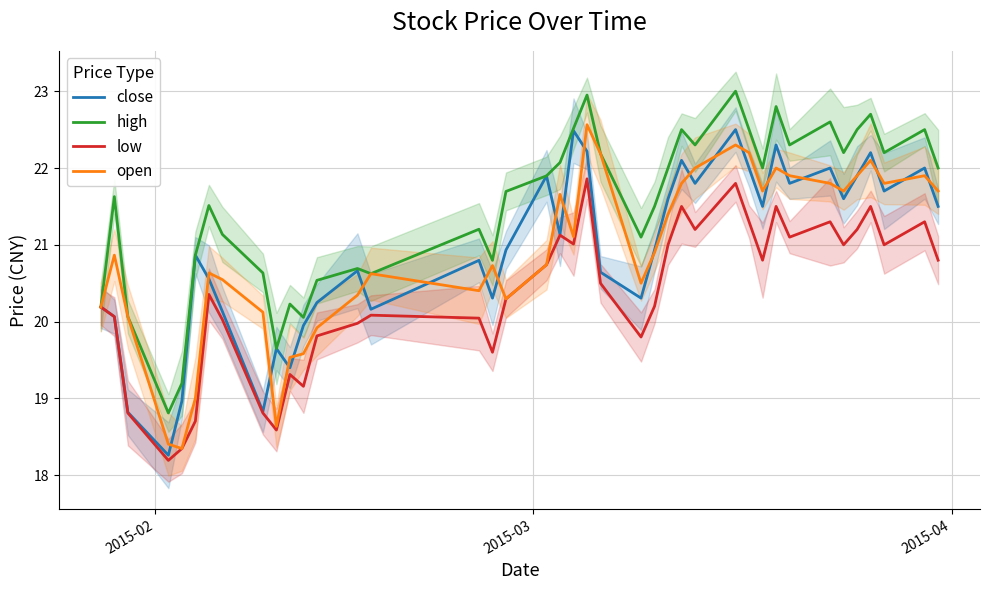

What is the difference between the maximum and minimum values in the close series?

4.2